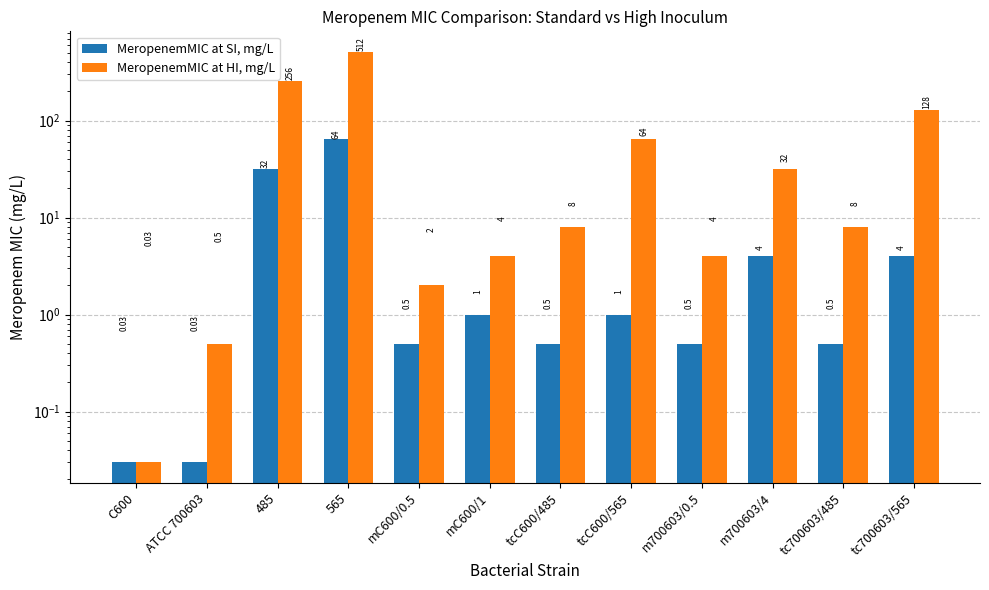

How many data points in MeropenemMIC at SI, mg/L are above 1?

4